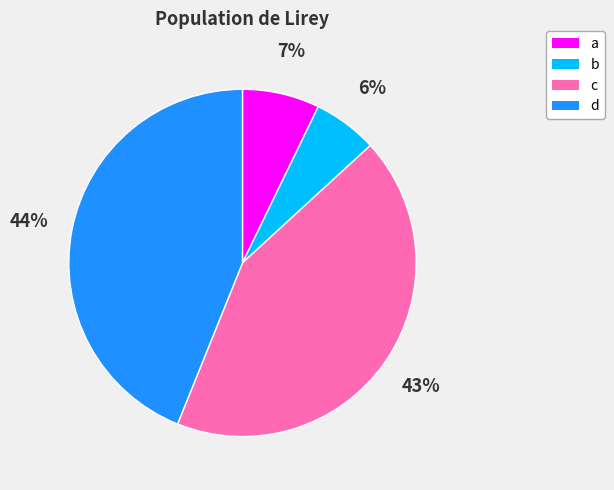

Rank the categories by value from highest to lowest.

d, c, a, b